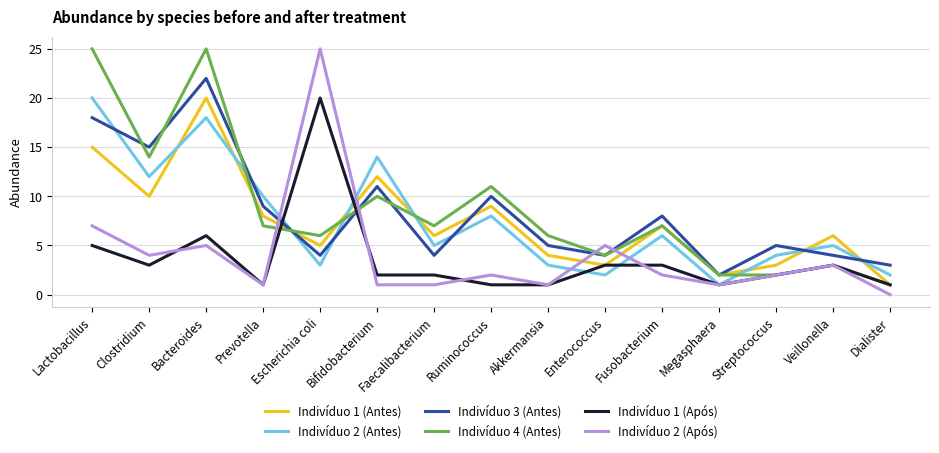

What position from the right is Clostridium?

14